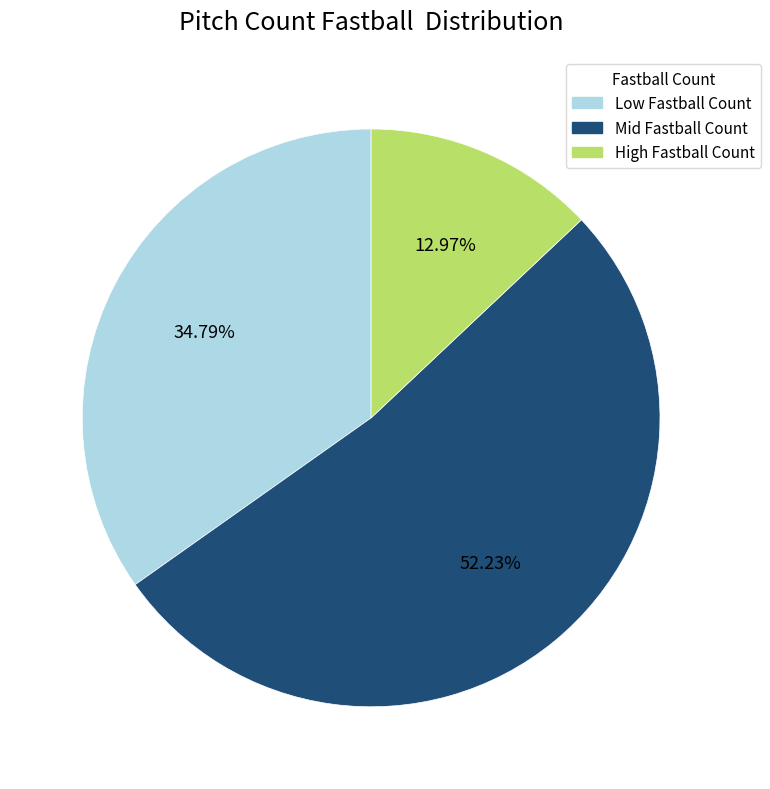

Does any single category account for the majority?

Yes